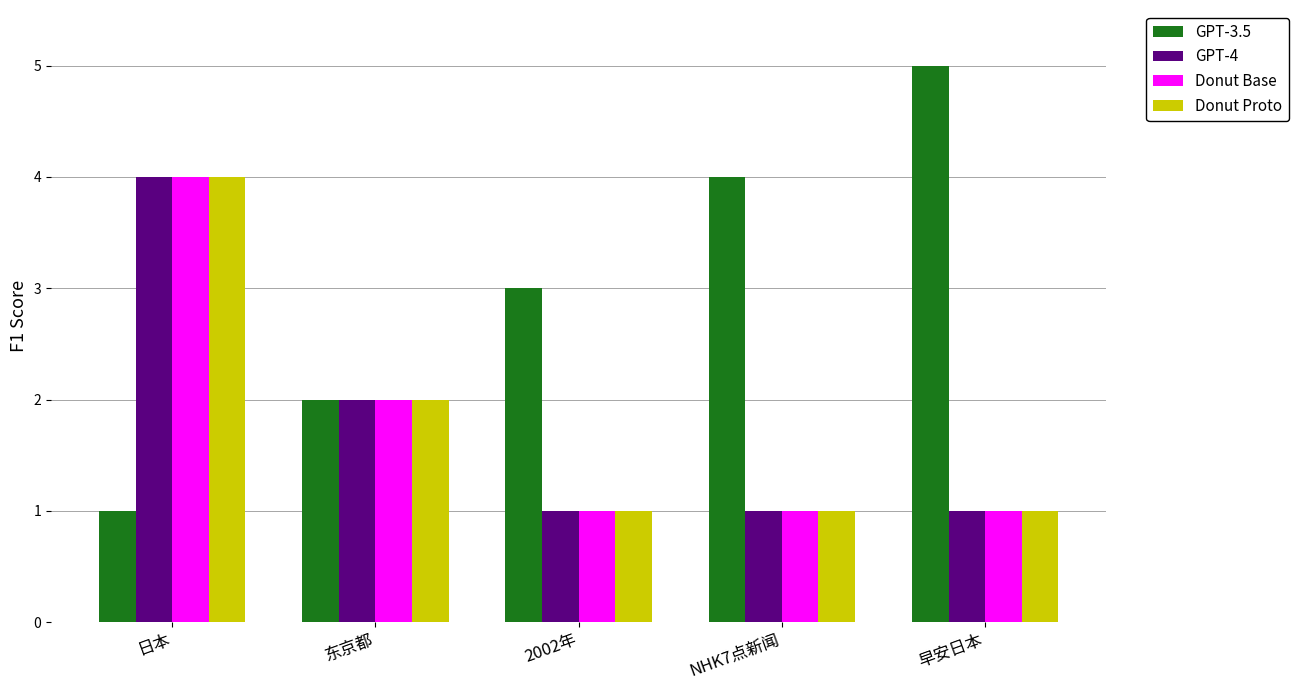

Reading left to right, extract all data points from this chart.

GPT-3.5: 日本=1	东京都=2	2002年=3	NHK7点新闻=4	早安日本=5
GPT-4: 日本=4	东京都=2	2002年=1	NHK7点新闻=1	早安日本=1
Donut Base: 日本=4	东京都=2	2002年=1	NHK7点新闻=1	早安日本=1
Donut Proto: 日本=4	东京都=2	2002年=1	NHK7点新闻=1	早安日本=1